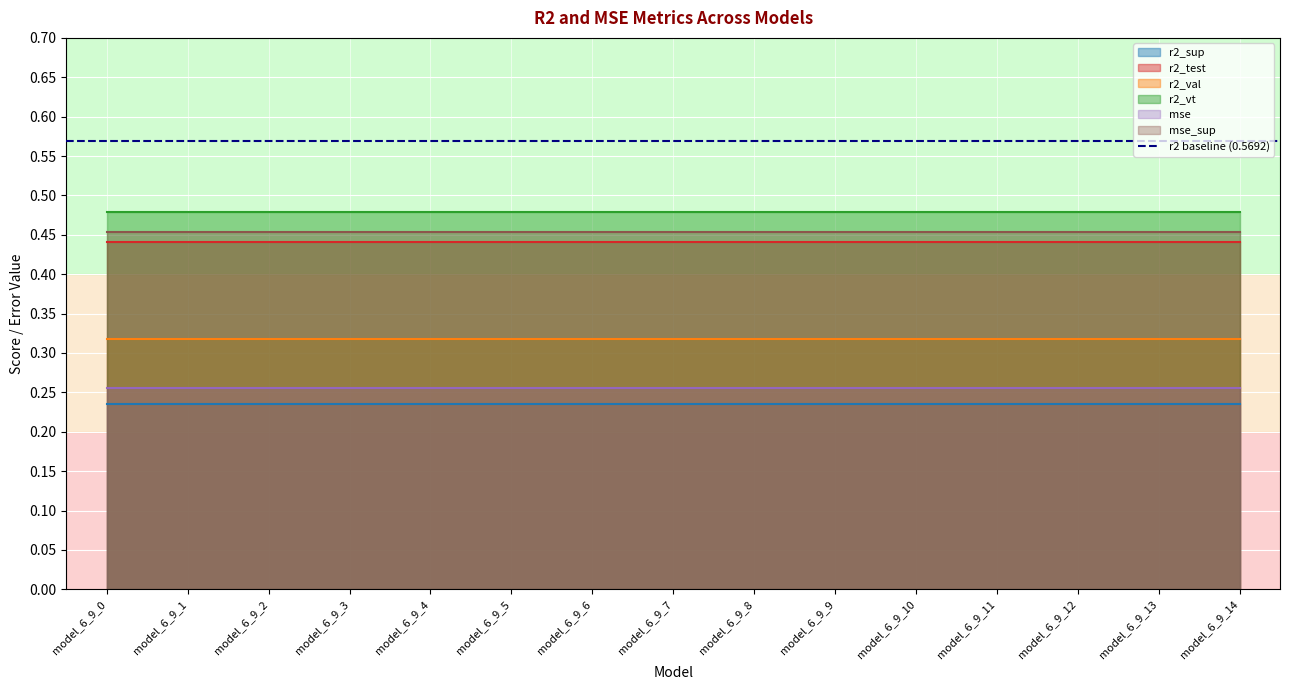

Between model_6_9_3 and model_6_9_0, which is larger?

model_6_9_3